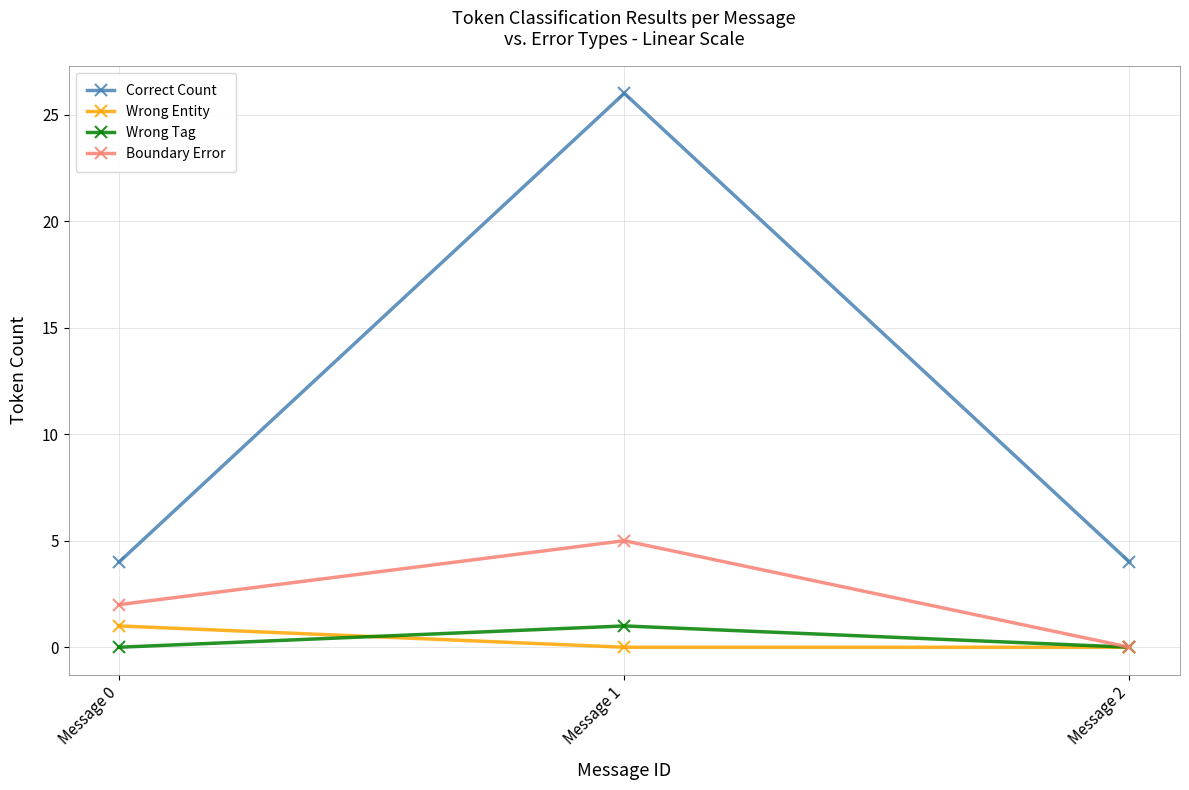

Is it true that Boundary Error equals 0 at Message 2?

True